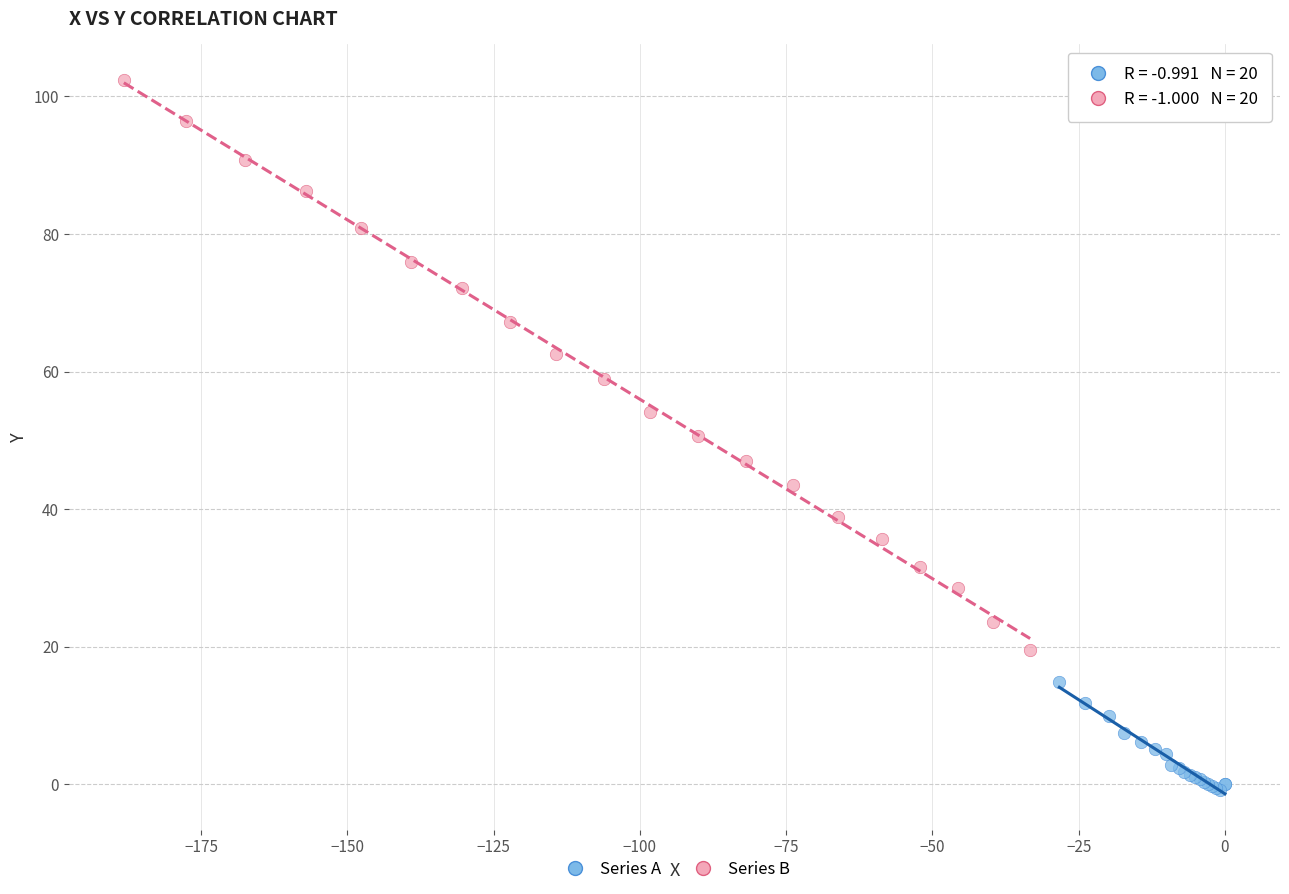

Which series has the widest spread of Y values?

Series B